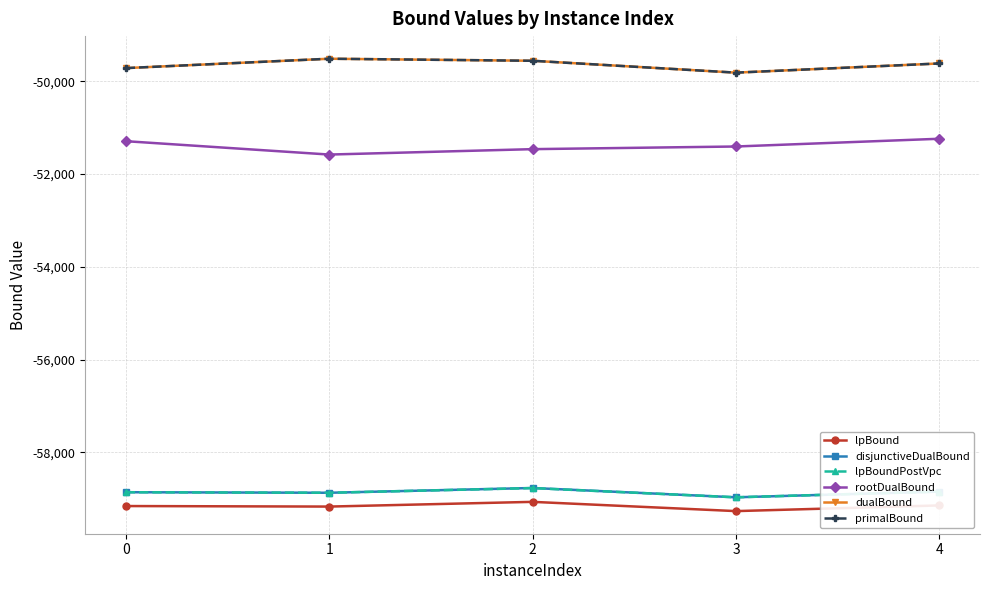

What is the difference between the maximum and minimum values in the primalBound series?

300.0